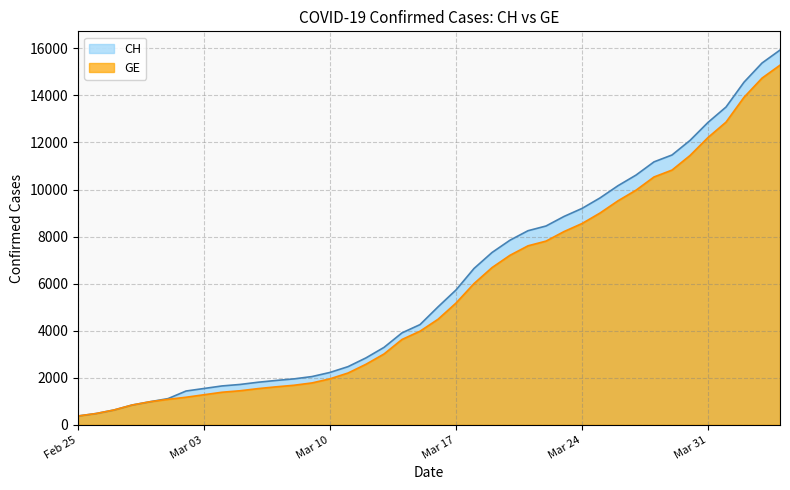

Which series has the largest total across all categories?

CH